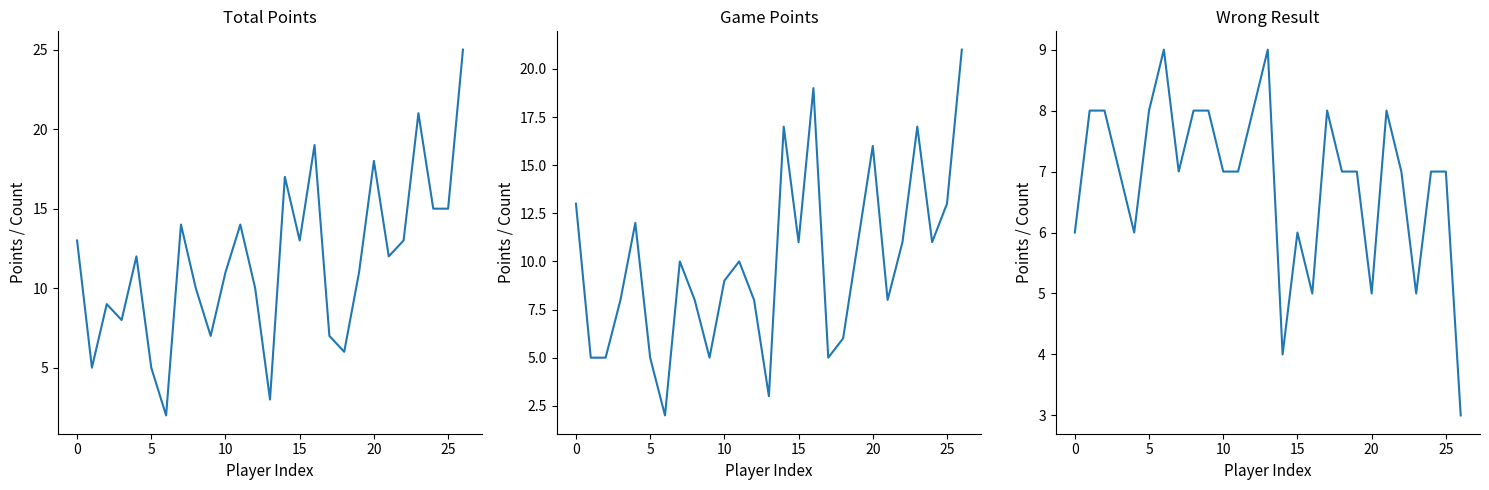

What is the sum of all Game Points values?

269